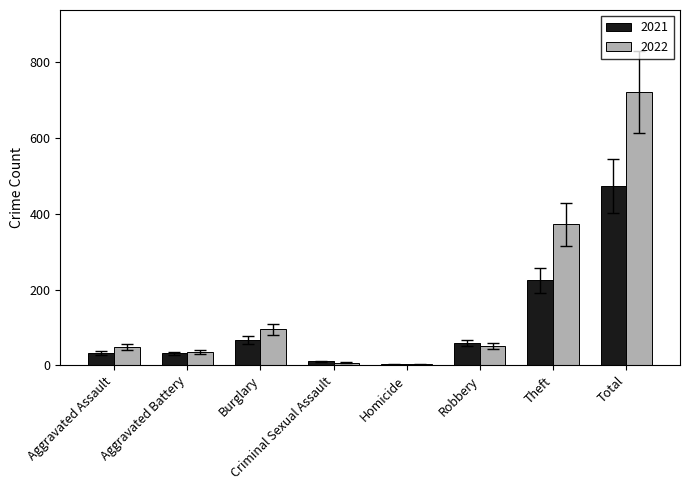

What is the sum of all 2021 values?

899